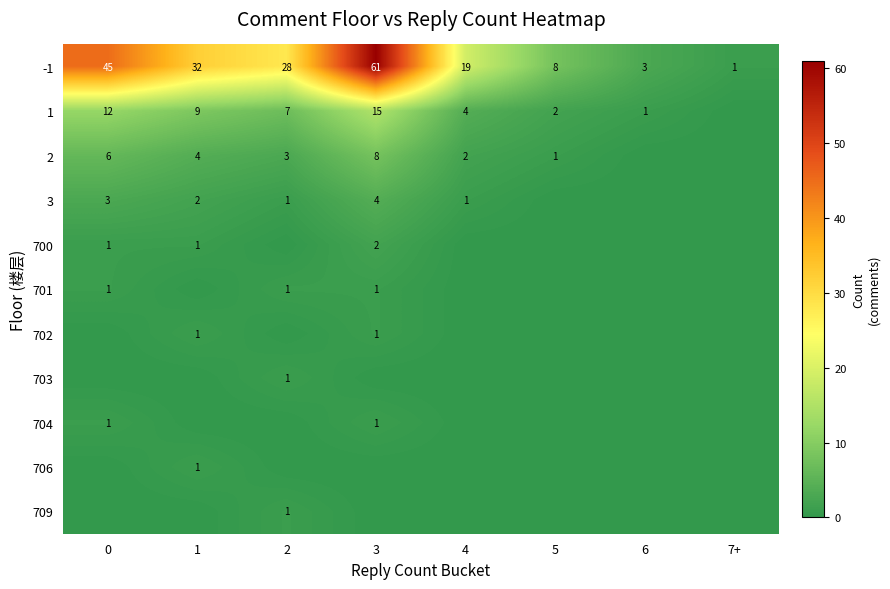

At how many categories does at least one series exceed 51?

1